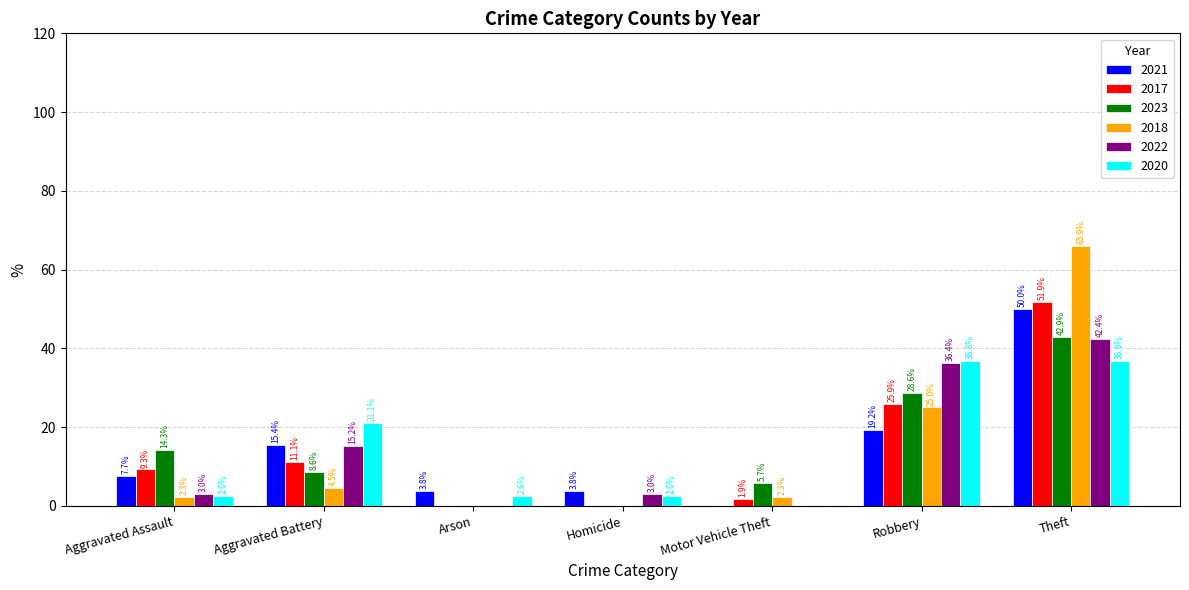

At which label is 2020 closest to 18?

Aggravated Battery